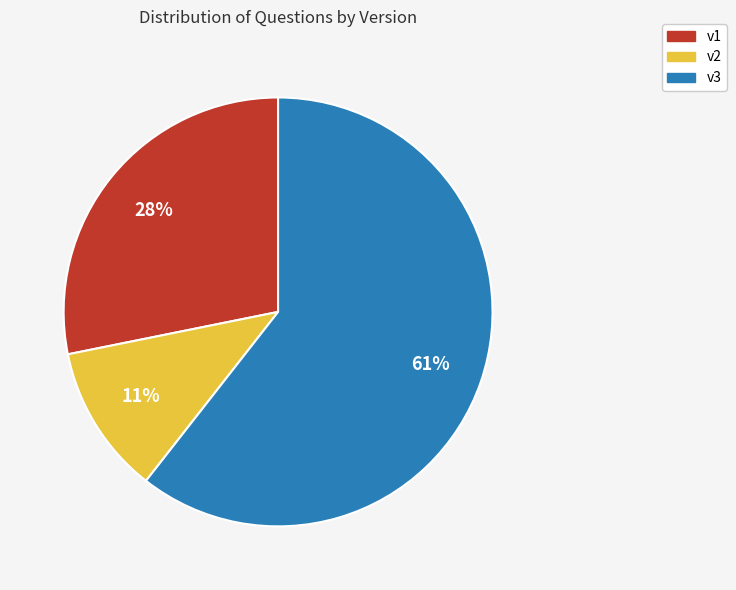

What percentage is the v3 slice, to the nearest percent?

61%